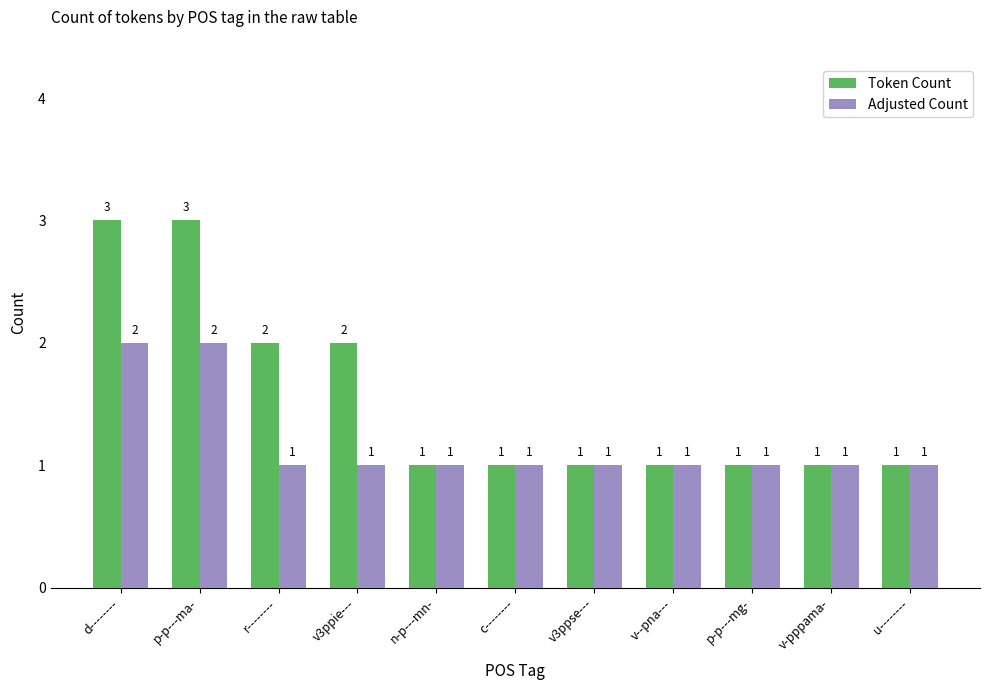

Reading left to right, extract all data points from this chart.

Token Count: d--------=3	p-p---ma-=3	r--------=2	v3ppie---=2	n-p---mn-=1	c--------=1	v3ppse---=1	v--pna---=1	p-p---mg-=1	v-pppama-=1	u--------=1
Adjusted Count: d--------=2	p-p---ma-=2	r--------=1	v3ppie---=1	n-p---mn-=1	c--------=1	v3ppse---=1	v--pna---=1	p-p---mg-=1	v-pppama-=1	u--------=1